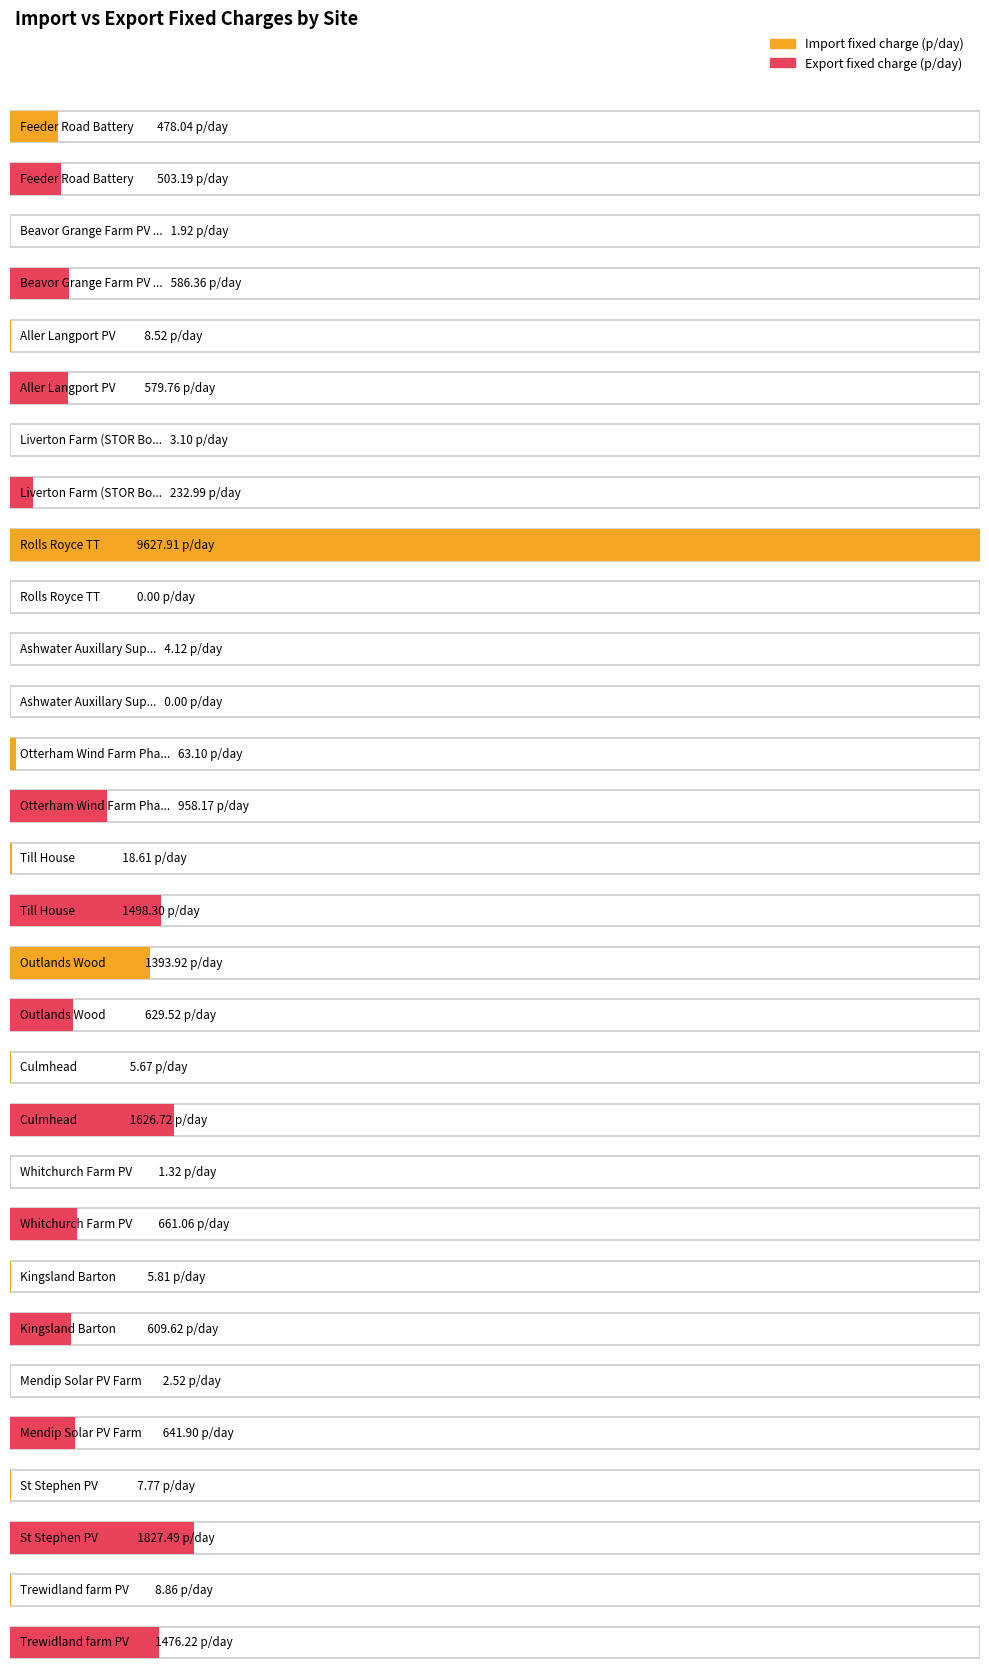

Is it true that Export fixed charge (p/day) equals 189.3 at Feeder Road Battery?

False